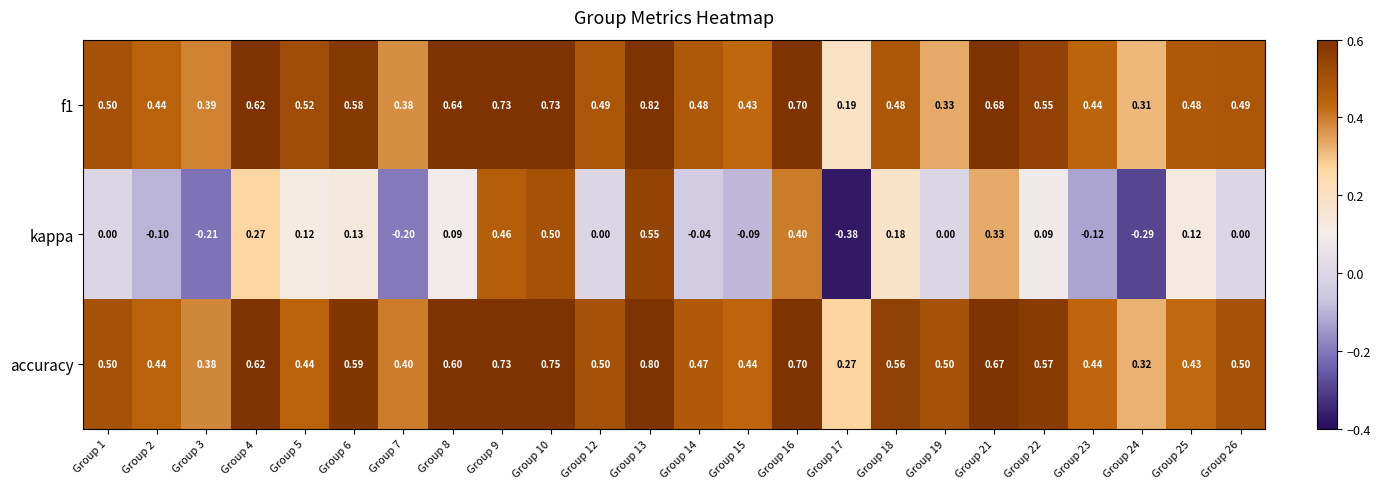

Which series has the largest total across all categories?

accuracy